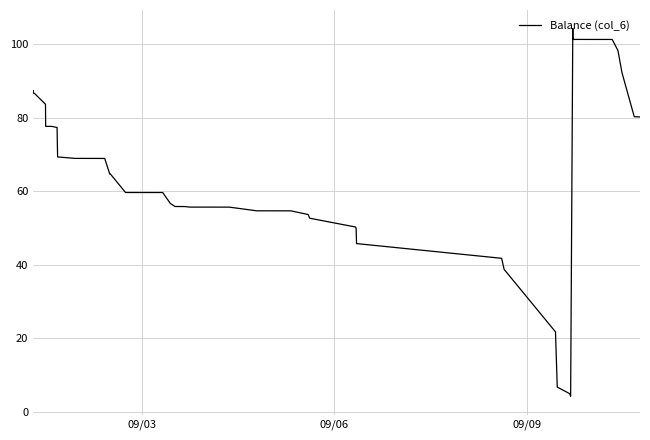

What is the difference between the maximum and minimum values?

100.0